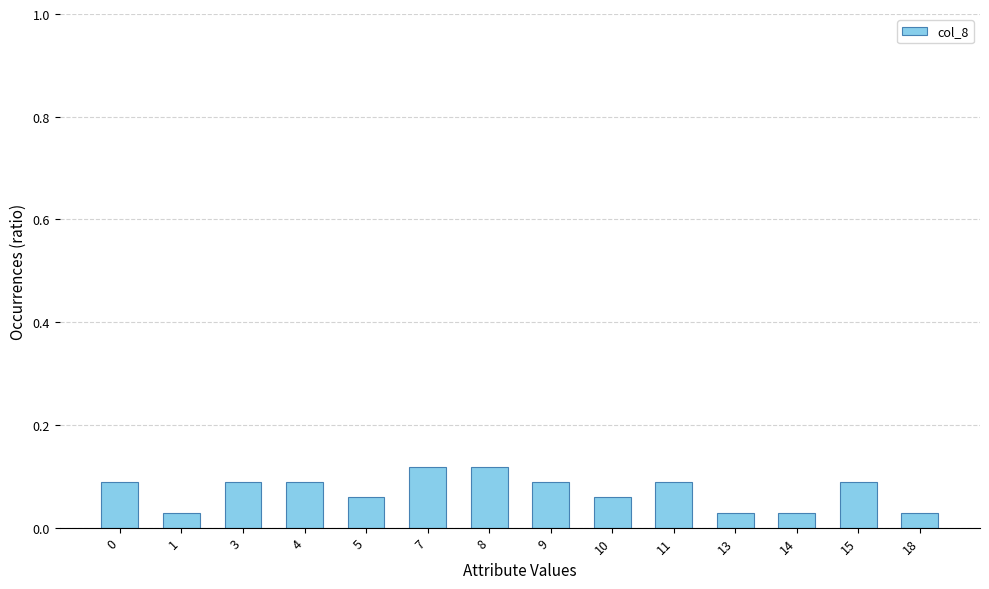

Are the bars horizontal?

No